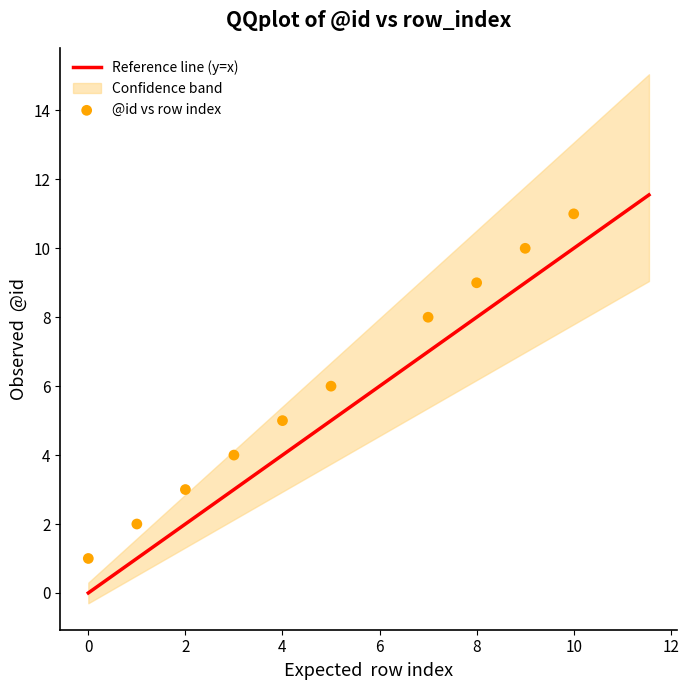

What is the range of X values (max minus min)?

10